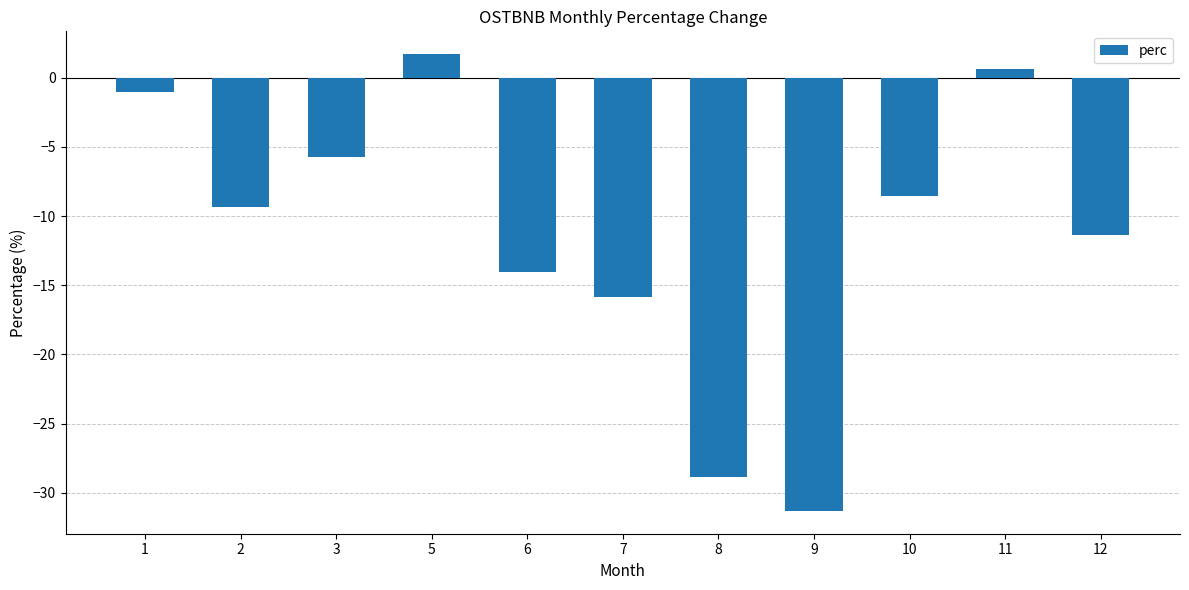

List the labels in order of value, smallest first.

9, 8, 7, 6, 12, 2, 10, 3, 1, 11, 5